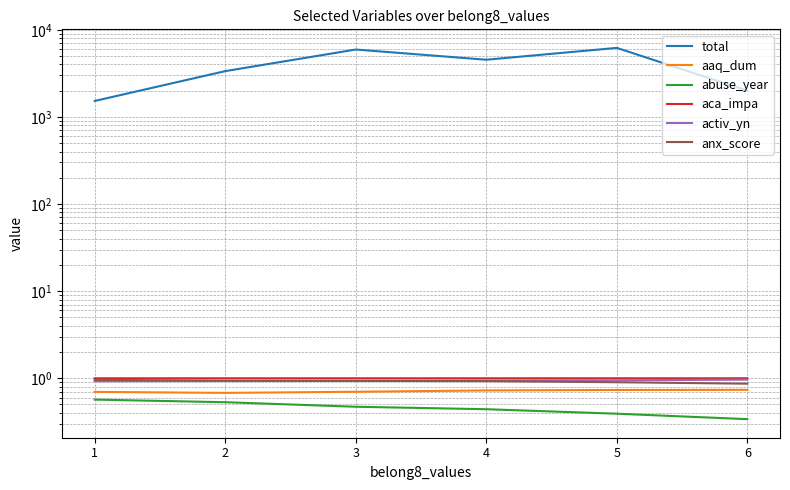

What is the difference between the maximum and minimum values in the abuse_year series?

0.2